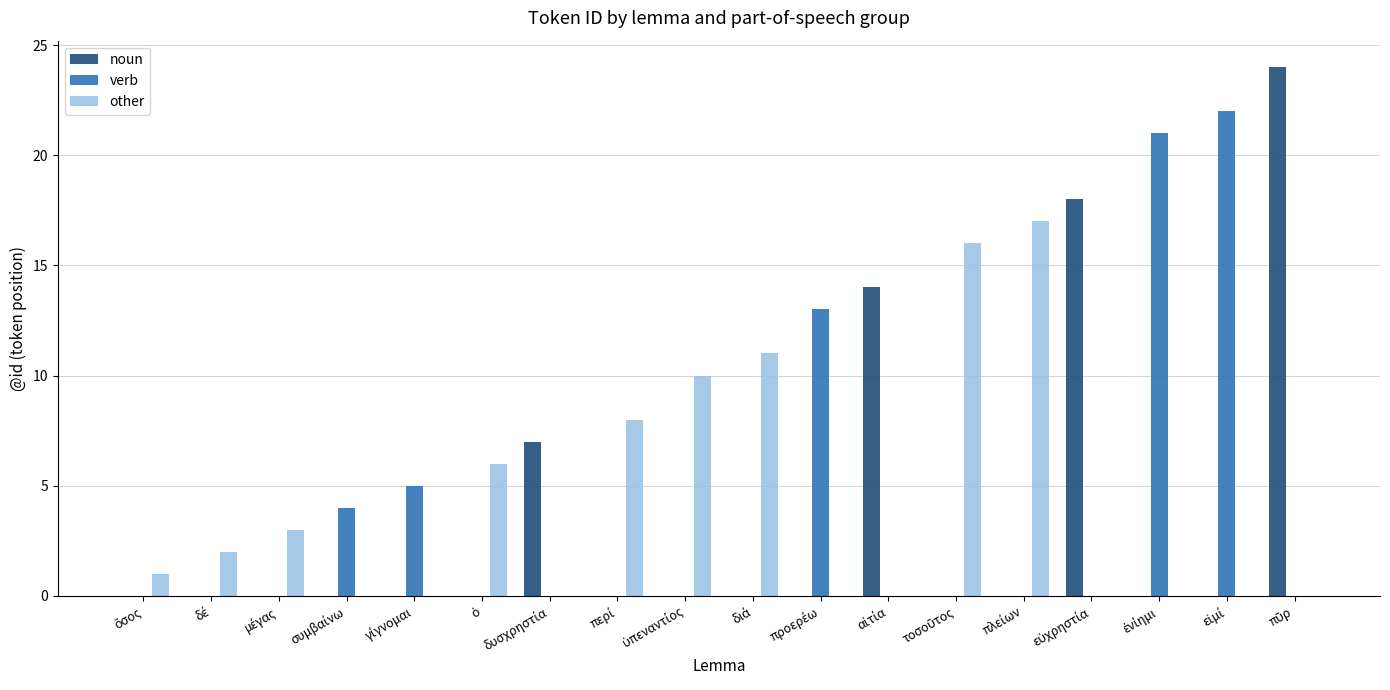

Are the bars horizontal?

No